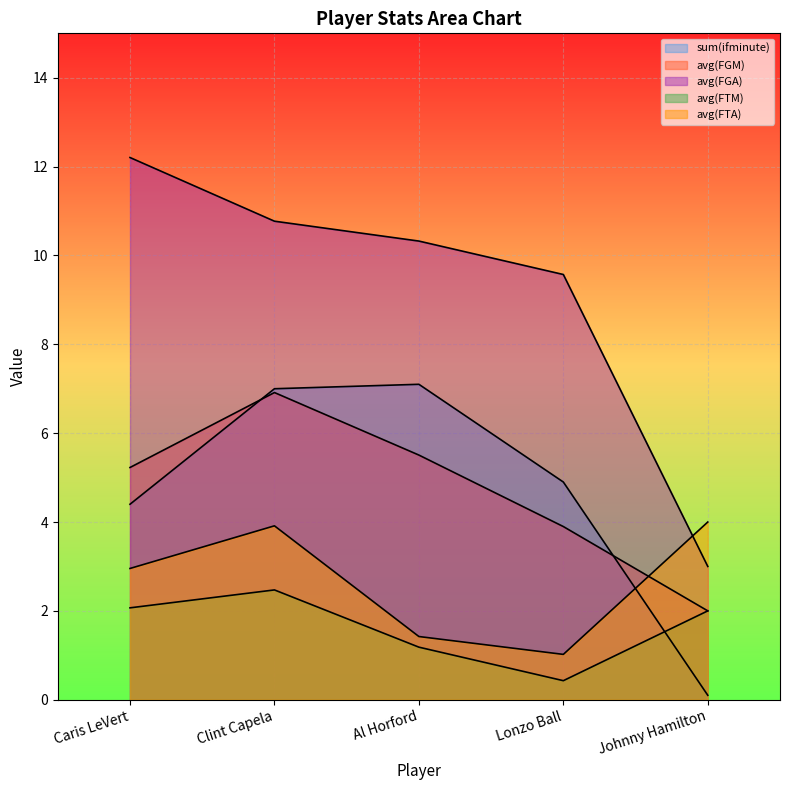

Reading right to left, extract all data points from this chart.

sum(ifminute): Johnny Hamilton=0.1	Lonzo Ball=4.9	Al Horford=7.1	Clint Capela=7.0	Caris LeVert=4.4
avg(FGM): Johnny Hamilton=2.0	Lonzo Ball=3.9	Al Horford=5.5	Clint Capela=6.9	Caris LeVert=5.2
avg(FGA): Johnny Hamilton=3.0	Lonzo Ball=9.6	Al Horford=10.3	Clint Capela=10.8	Caris LeVert=12.2
avg(FTM): Johnny Hamilton=2.0	Lonzo Ball=0.4	Al Horford=1.2	Clint Capela=2.5	Caris LeVert=2.1
avg(FTA): Johnny Hamilton=4.0	Lonzo Ball=1.0	Al Horford=1.4	Clint Capela=3.9	Caris LeVert=3.0